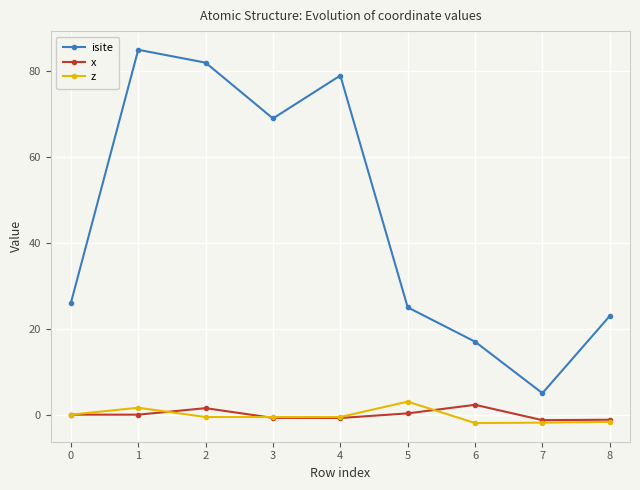

Read the isite value at 6.

17.0